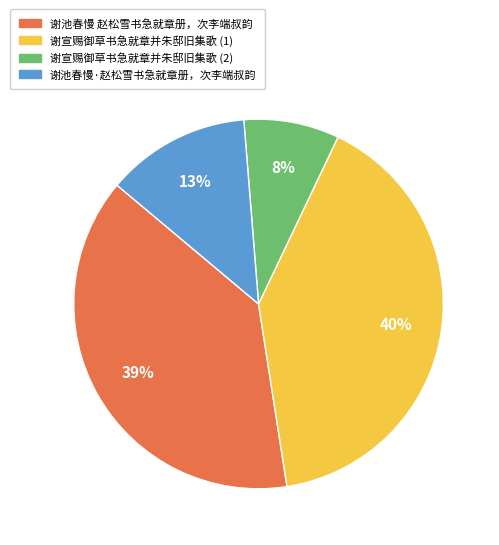

What percentage is the 谢池春慢·赵松雪书急就章册，次李端叔韵 slice, to the nearest percent?

13%